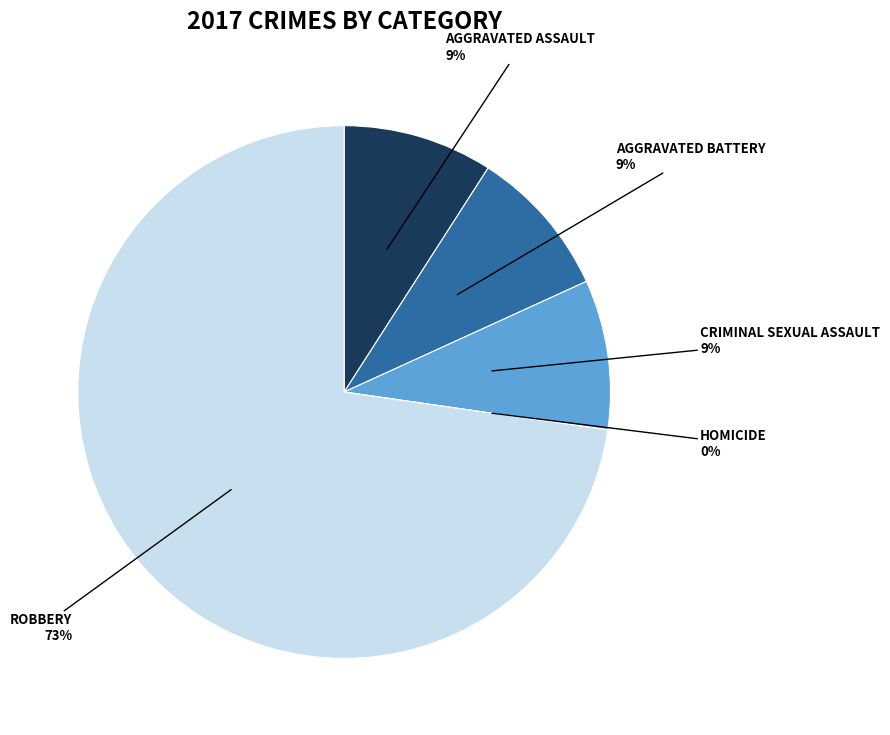

What percentage is the Robbery slice, to the nearest percent?

73%